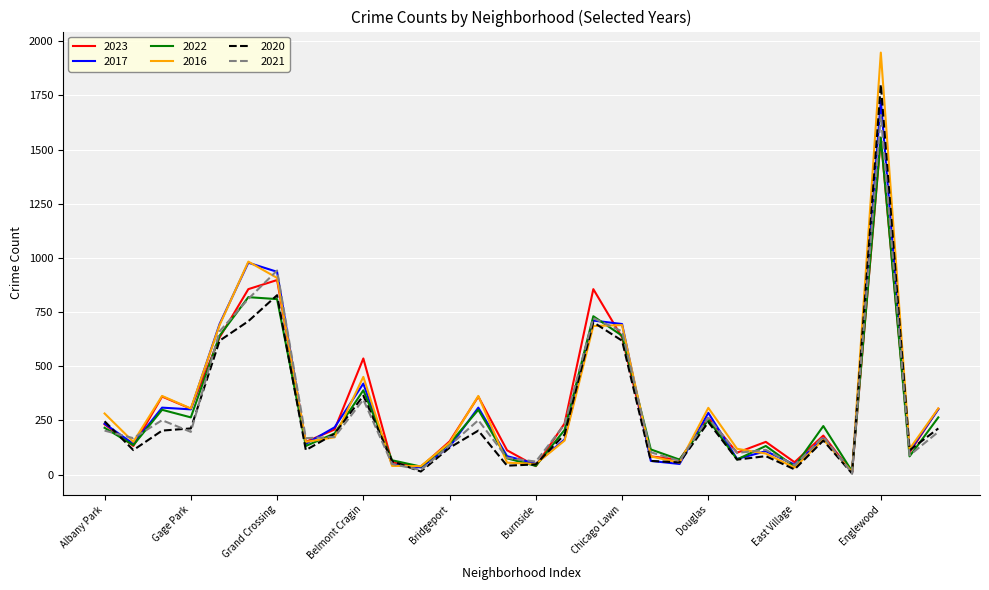

Which series has the largest range (max minus min)?

2016